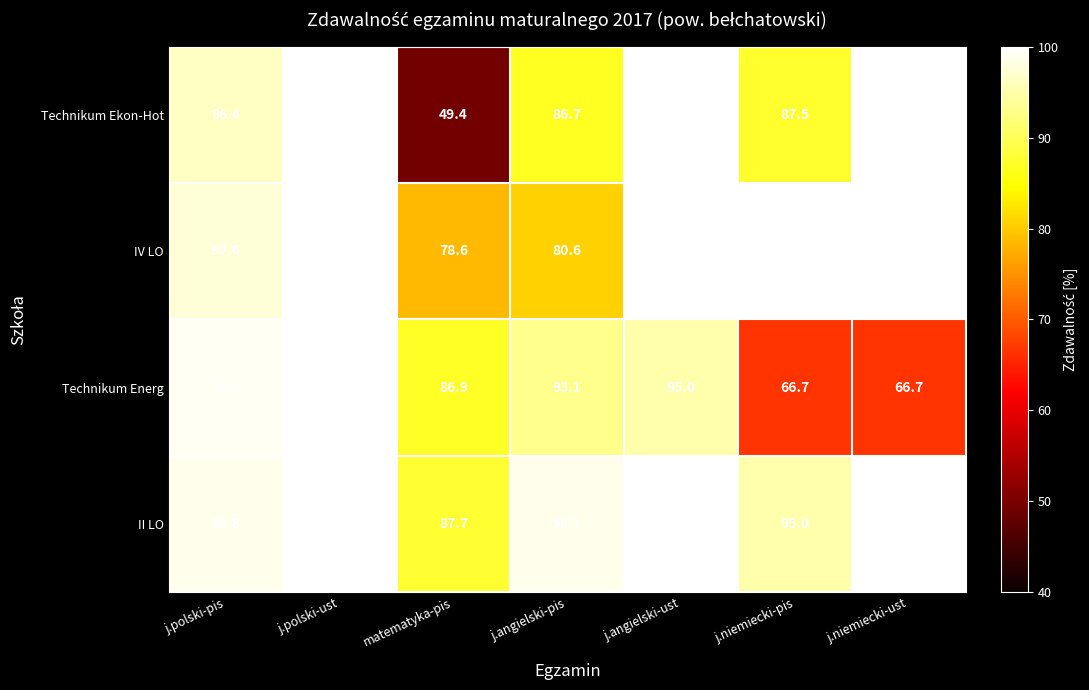

Reading left to right, what are all the values shown in this chart?

Technikum Ekon-Hot: j.polski-pis=96.4	j.polski-ust=100.0	matematyka-pis=49.4	j.angielski-pis=86.7	j.angielski-ust=100.0	j.niemiecki-pis=87.5	j.niemiecki-ust=100.0
IV LO: j.polski-pis=97.6	j.polski-ust=100.0	matematyka-pis=78.6	j.angielski-pis=80.6	j.angielski-ust=100.0	j.niemiecki-pis=100.0	j.niemiecki-ust=100.0
Technikum Energ: j.polski-pis=99.1	j.polski-ust=100.0	matematyka-pis=86.9	j.angielski-pis=93.1	j.angielski-ust=95.0	j.niemiecki-pis=66.7	j.niemiecki-ust=66.7
II LO: j.polski-pis=98.8	j.polski-ust=100.0	matematyka-pis=87.7	j.angielski-pis=98.7	j.angielski-ust=100.0	j.niemiecki-pis=95.0	j.niemiecki-ust=100.0